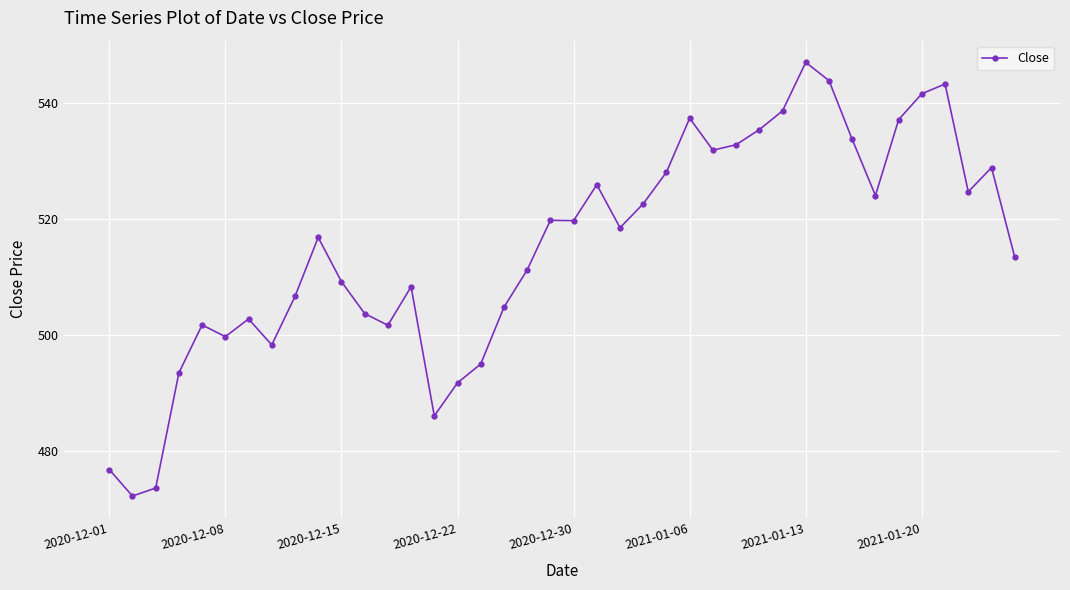

What is the value of the 11th point from the left?

509.3